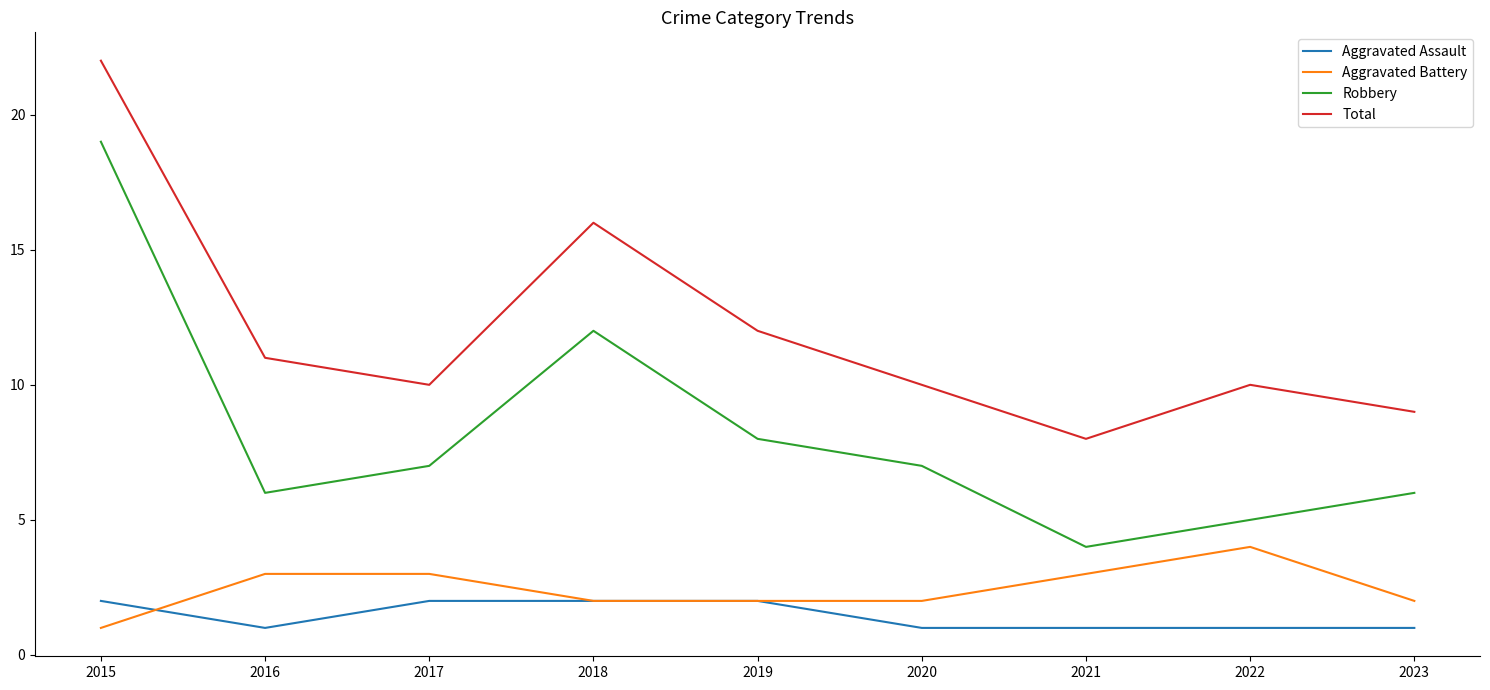

Which series has the widest spread of values?

Robbery